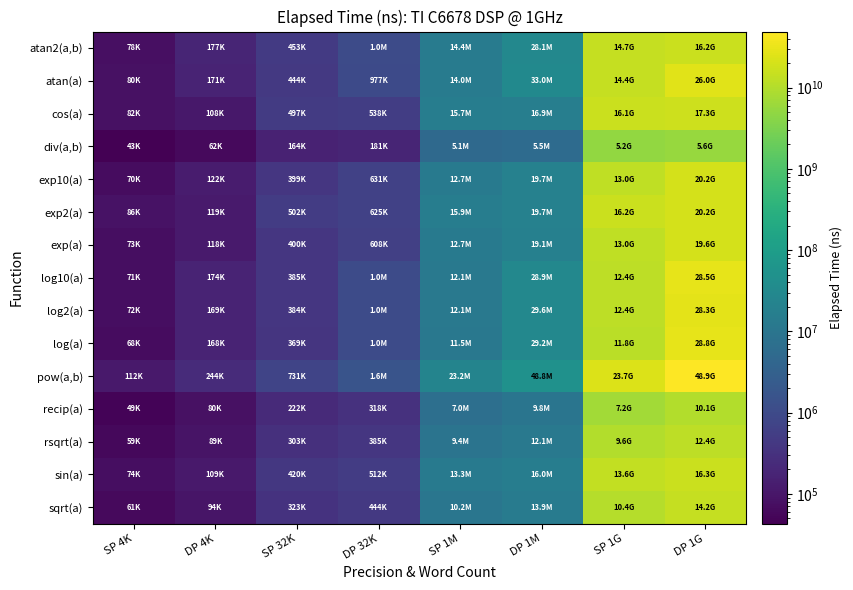

What is the greatest value displayed?

48869346790